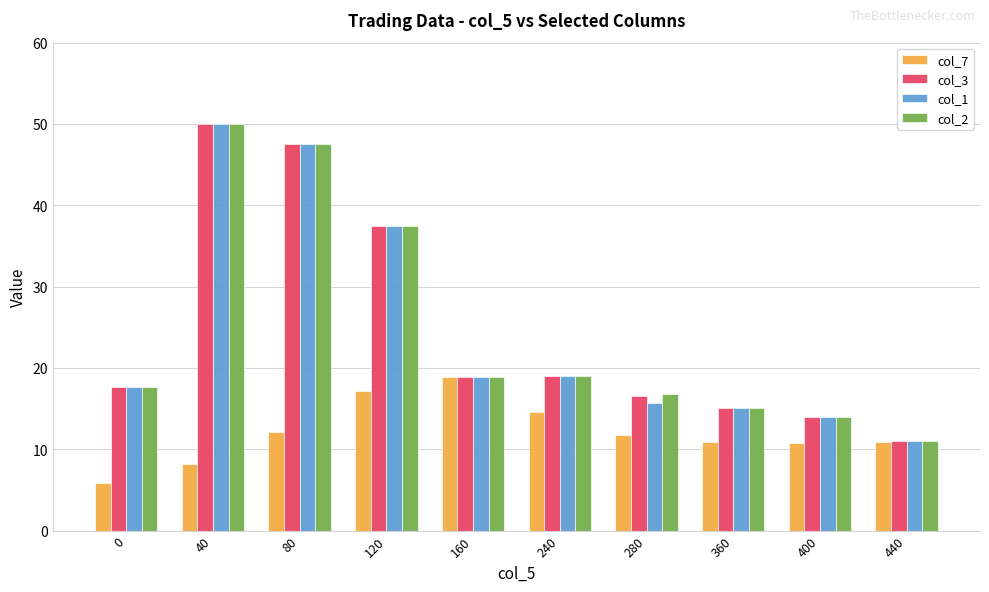

Is the value of col_3 at 360 greater than the value of col_1 at 240?

No